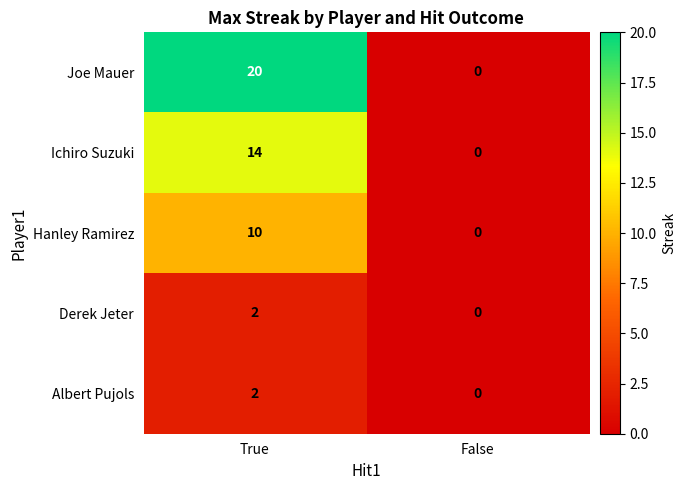

Is it true that Ichiro Suzuki equals 6 at False?

False